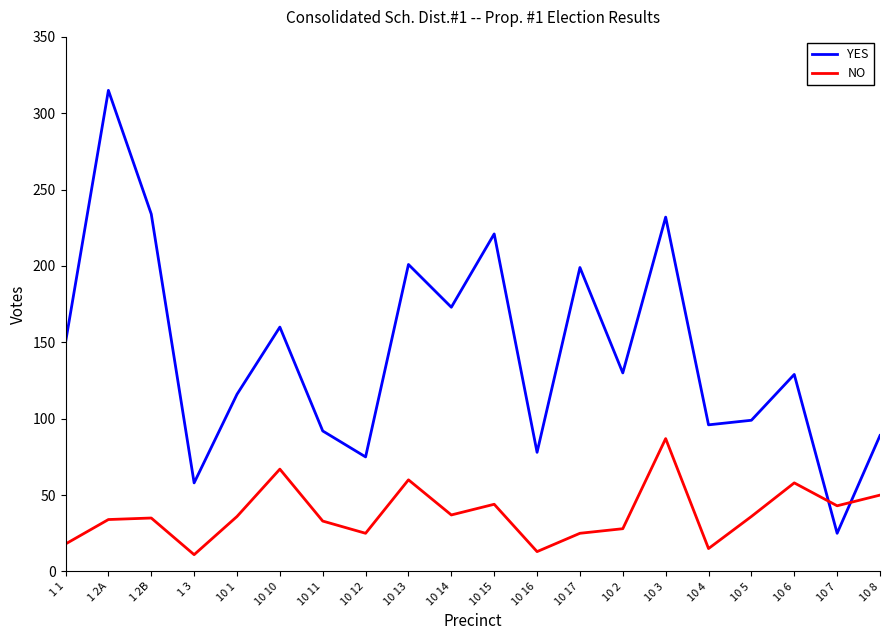

Is the value of YES at 1 3 greater than the value of NO at 10 16?

Yes